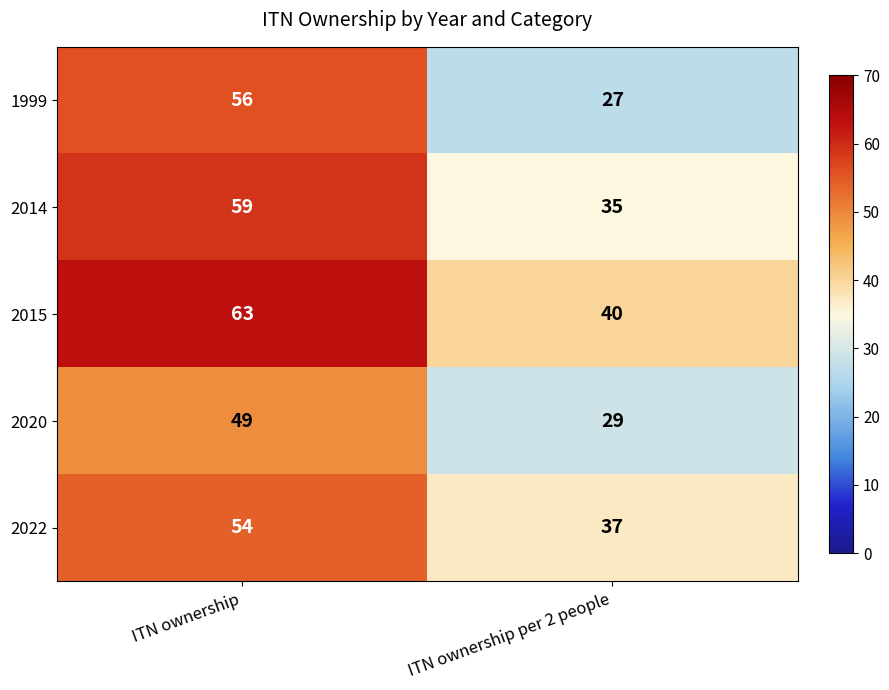

What is the sum of the 2015 values at ITN ownership and ITN ownership per 2 people?

103